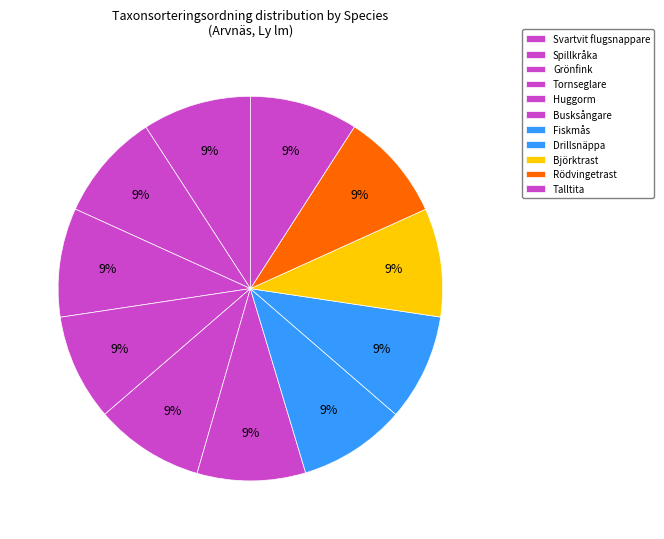

Count the number of slices in the pie.

11